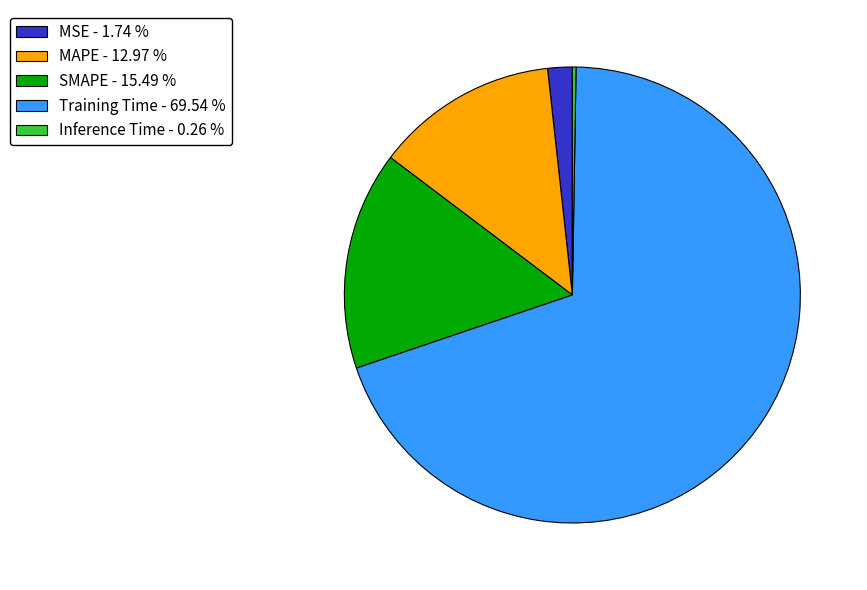

Is the sum of MAPE and Training Time greater than half?

Yes